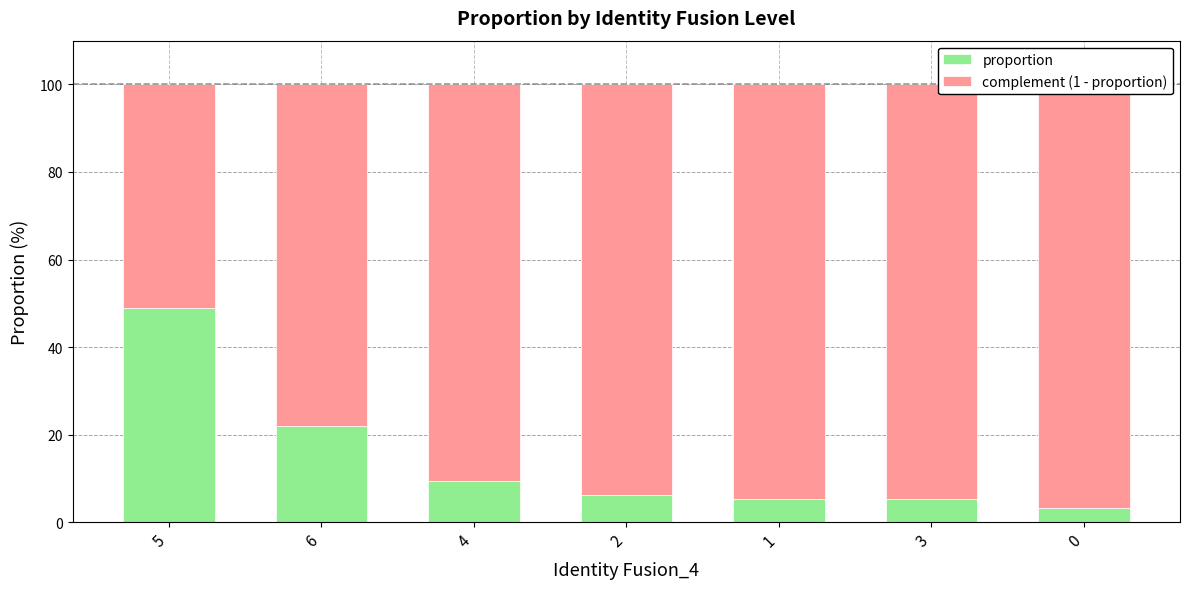

How many series are shown in this chart?

2